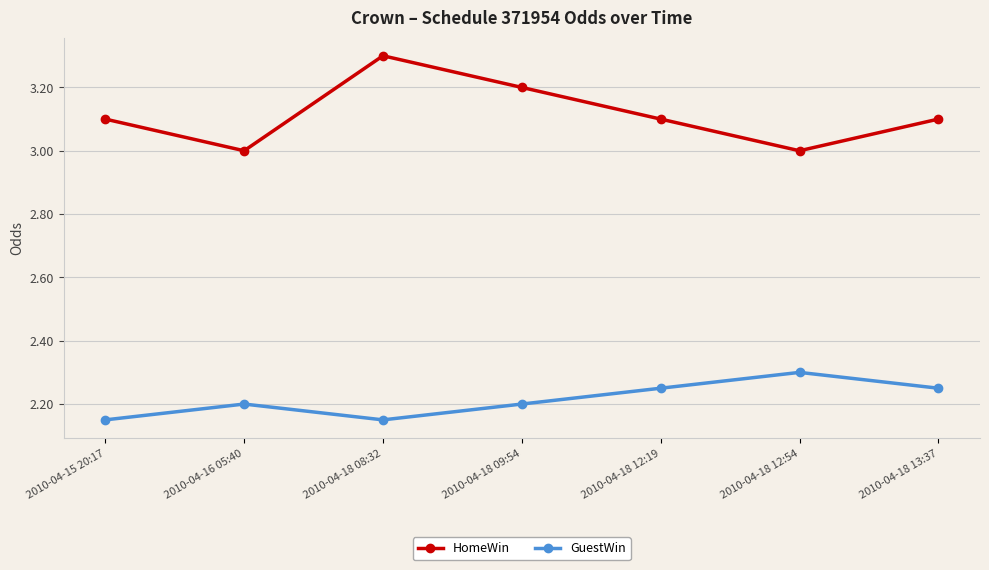

What is the label of the 4th point from the right?

2010-04-18 09:54